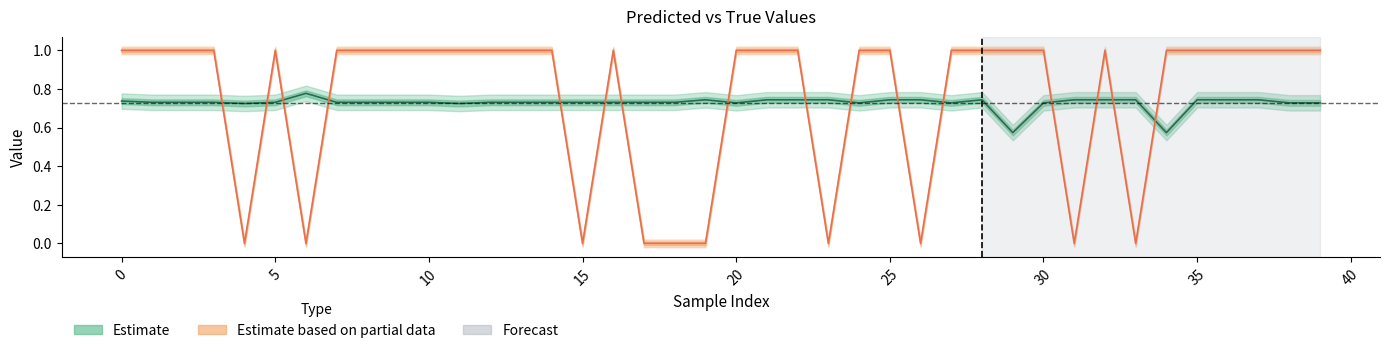

What is the sum of all y_pred values?

29.1